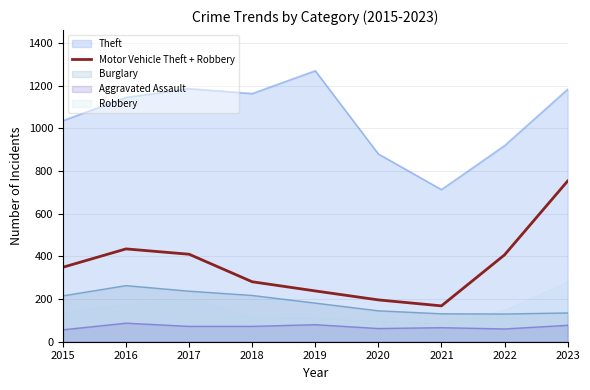

What is the lowest value of the Aggravated Assault series?

56